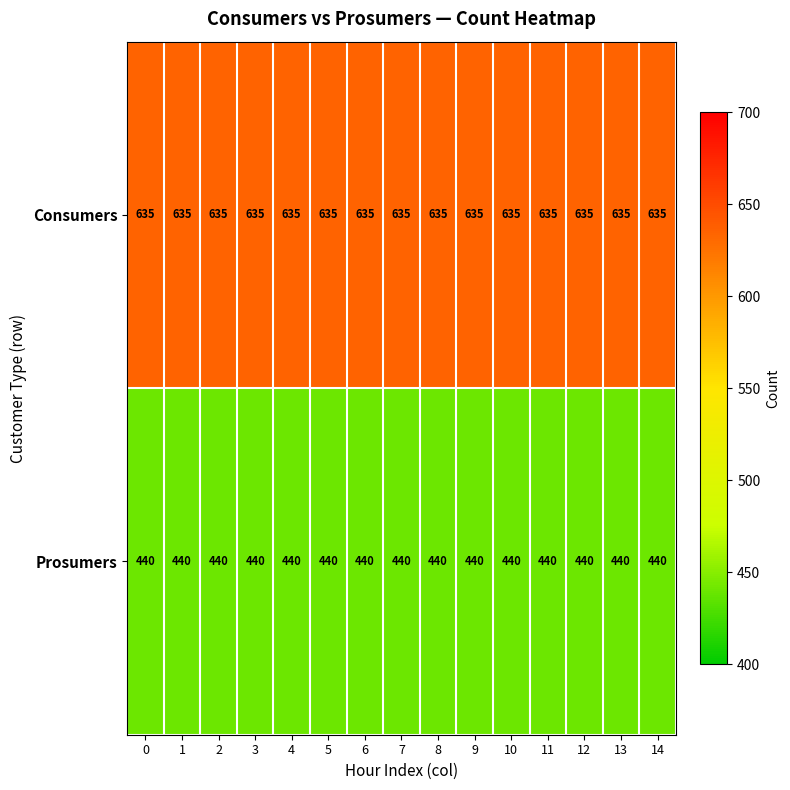

The Consumers series shows 635 at 11. True or false?

True